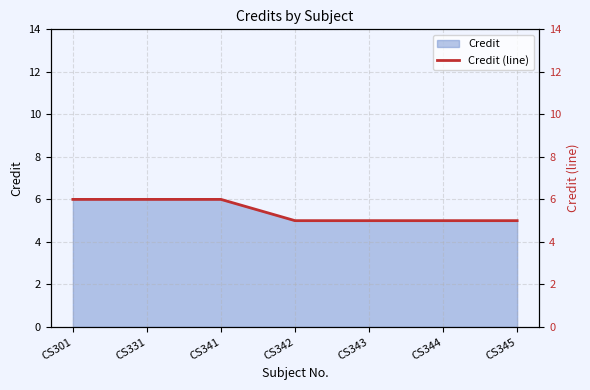

What is the difference between the values at CS331 and CS342?

1